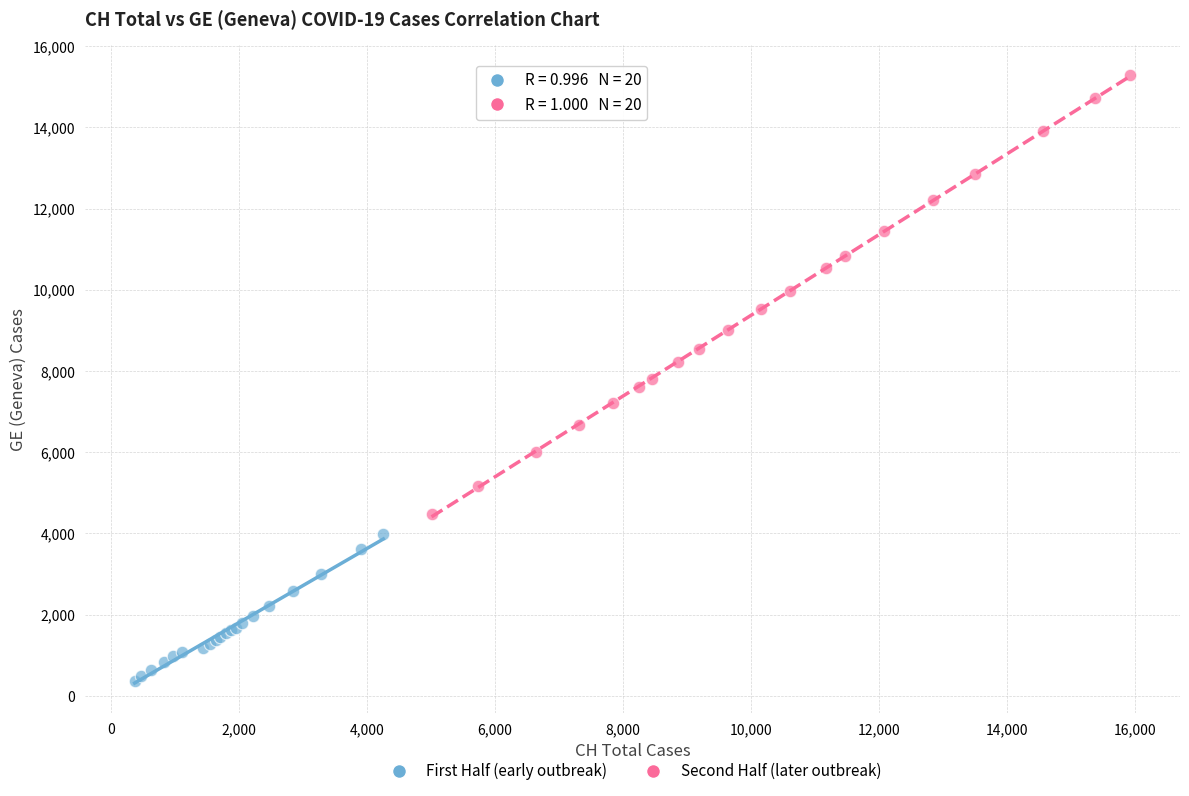

Which series reaches the maximum Y coordinate?

Second Half (later outbreak)